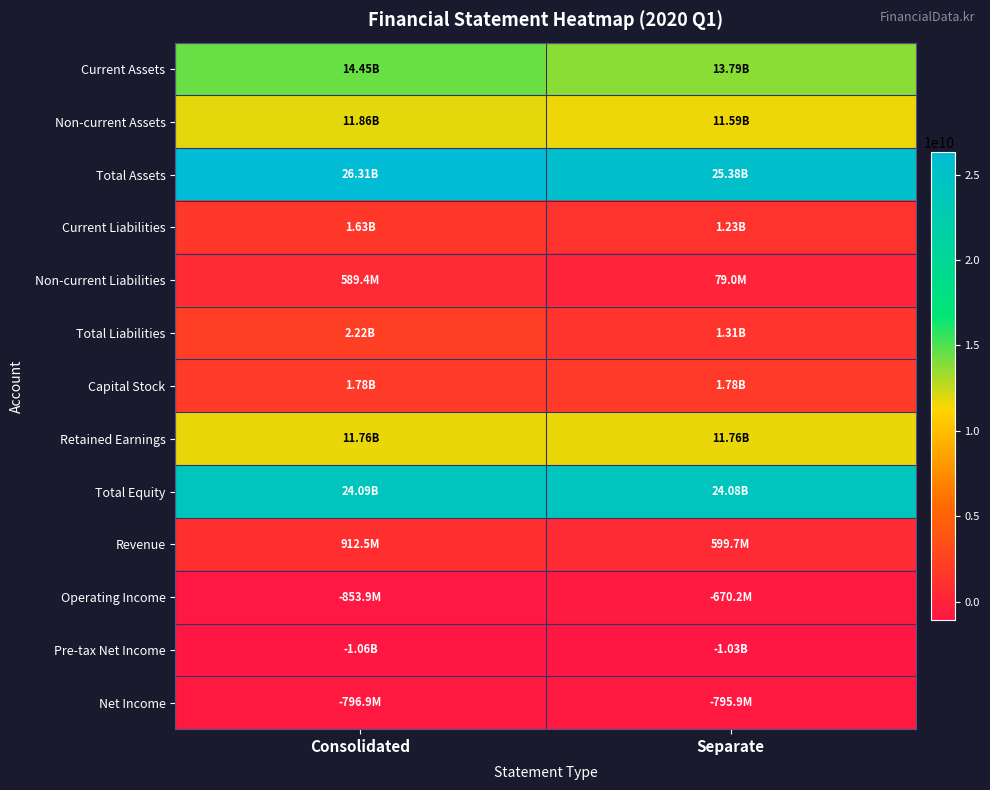

What is the spread (max minus min) of values at Consolidated?

27370543492